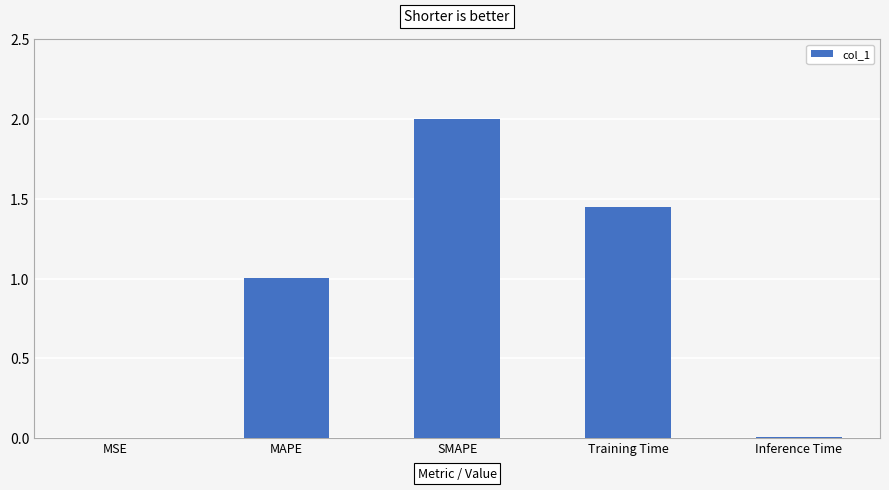

The chart shows a value of 2.3 at Training Time. True or false?

False